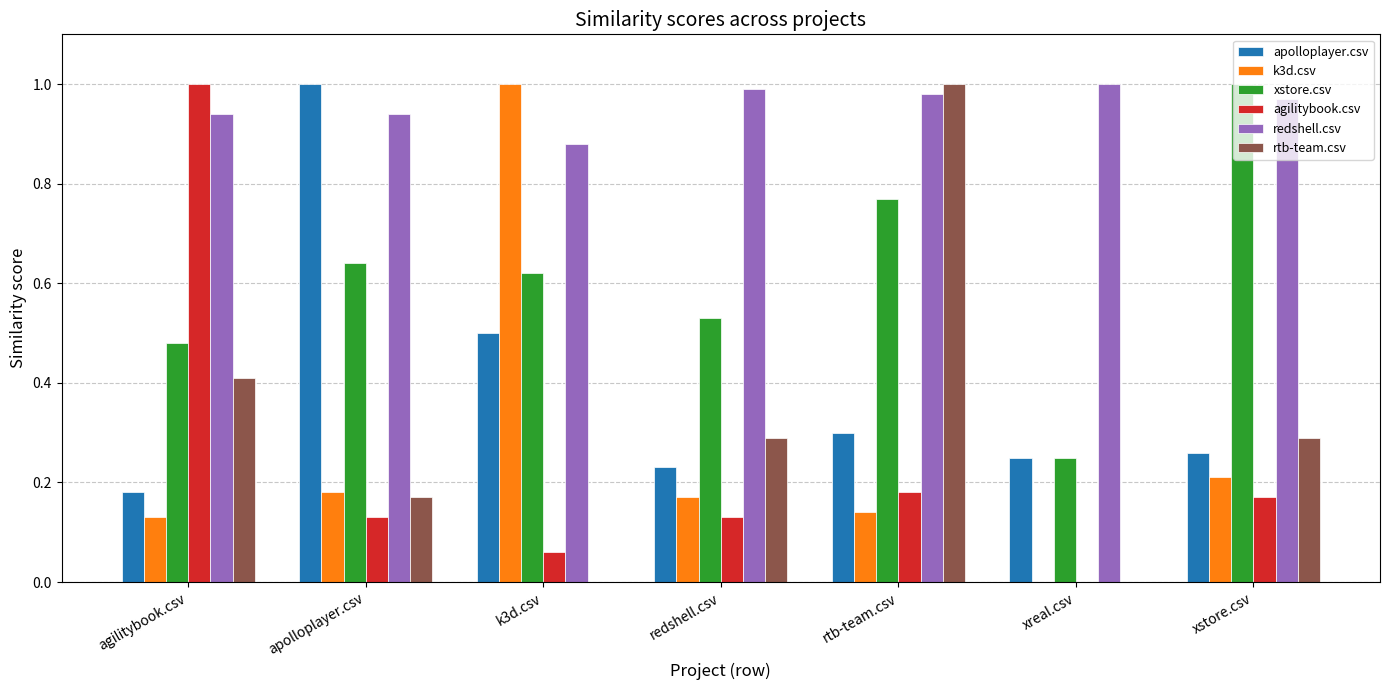

The value of rtb-team.csv at agilitybook.csv is 0.4. True or false?

True